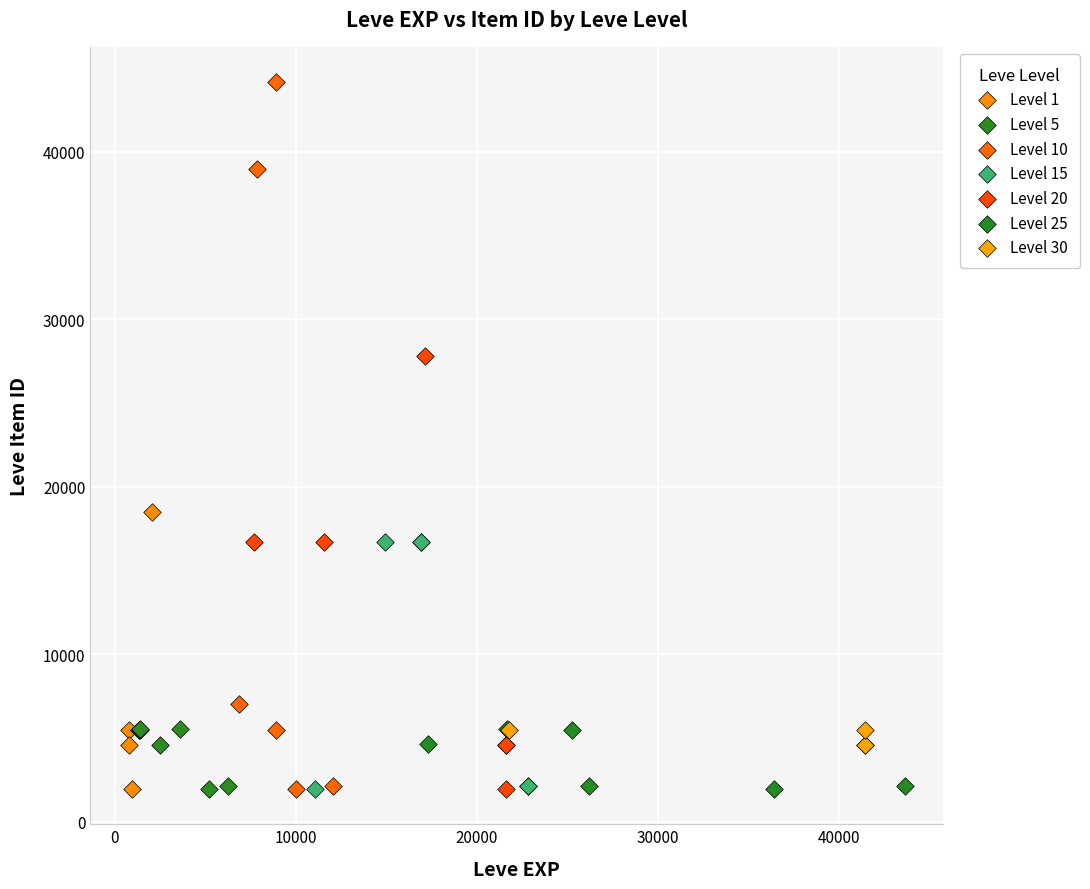

Which series has the widest spread of Y values?

Level 10